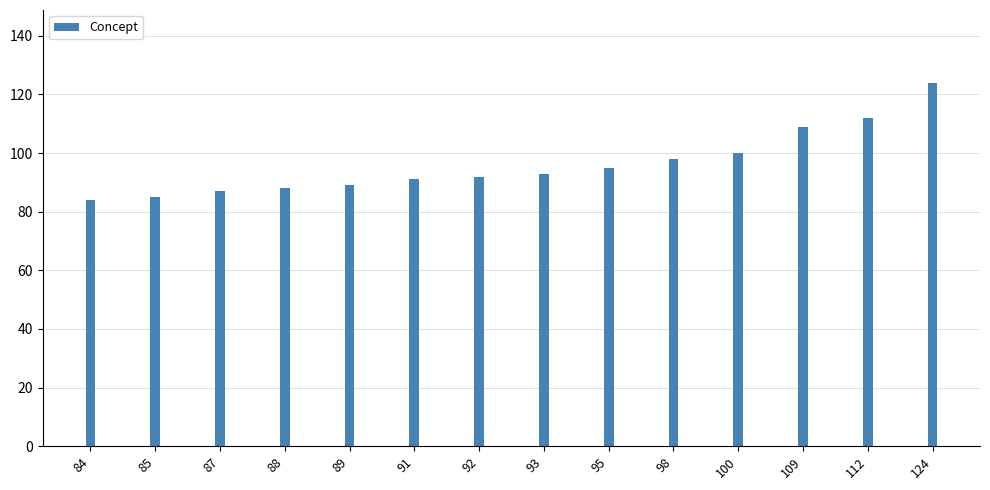

What is the average value?

96